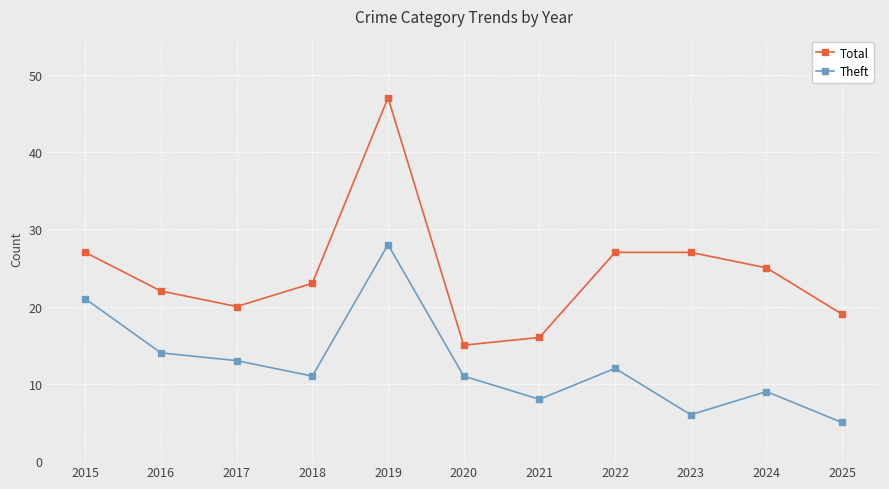

Where is Theft nearest to the value 16?

2016